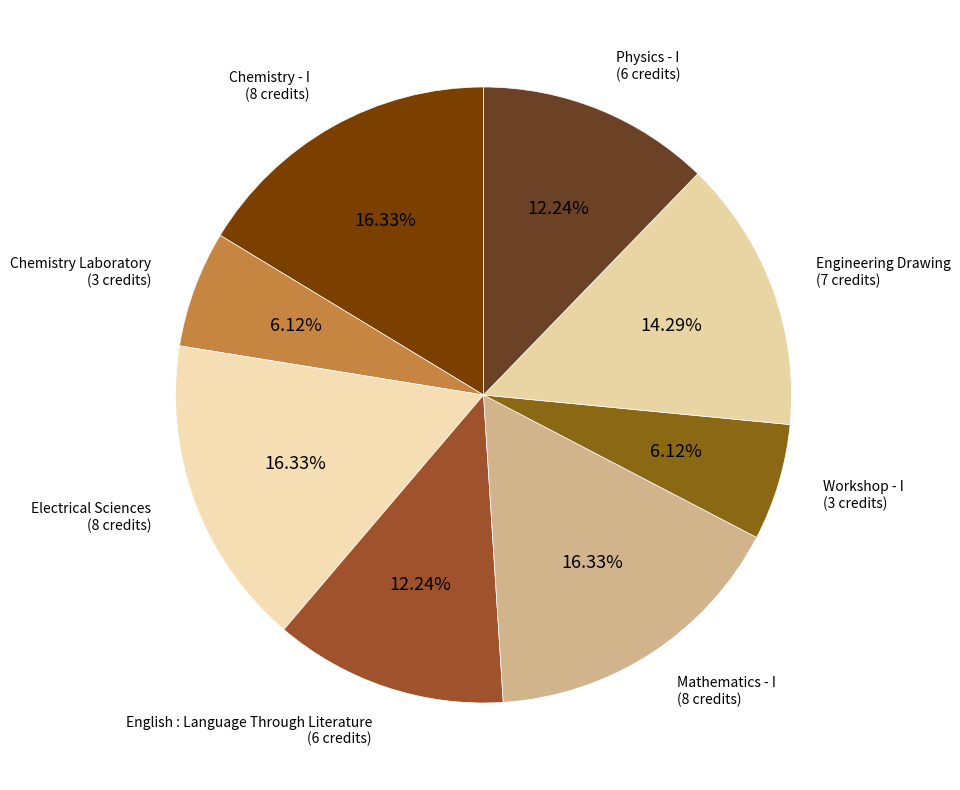

How many slices are in this pie chart?

8